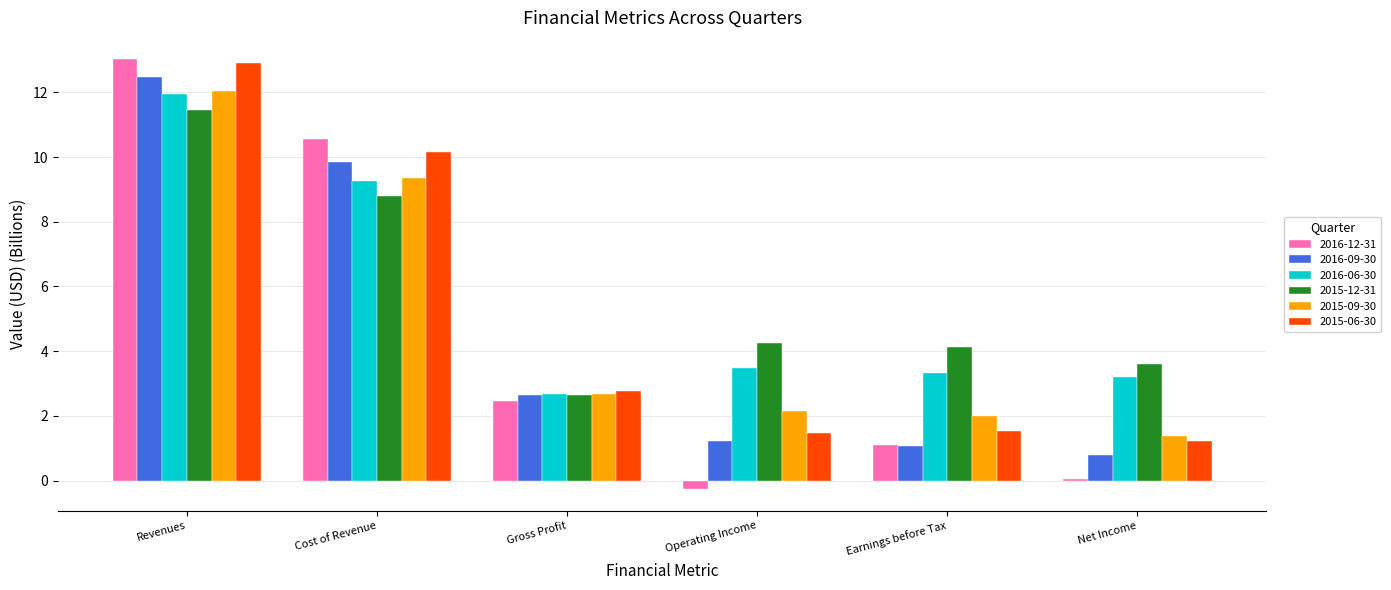

List the labels in order of 2016-12-31 value, smallest first.

Operating Income, Net Income, Earnings before Tax, Gross Profit, Cost of Revenue, Revenues